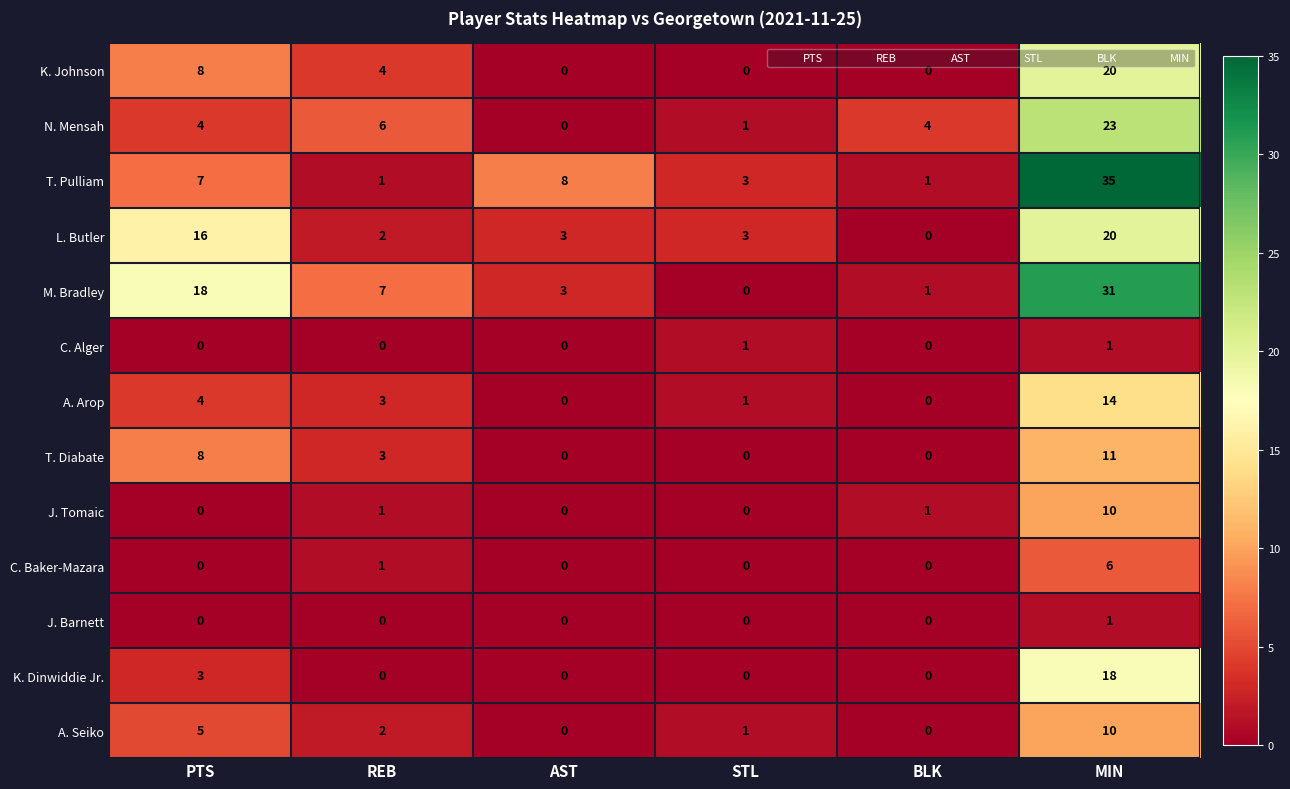

At which category is the sum across all series the highest?

MIN